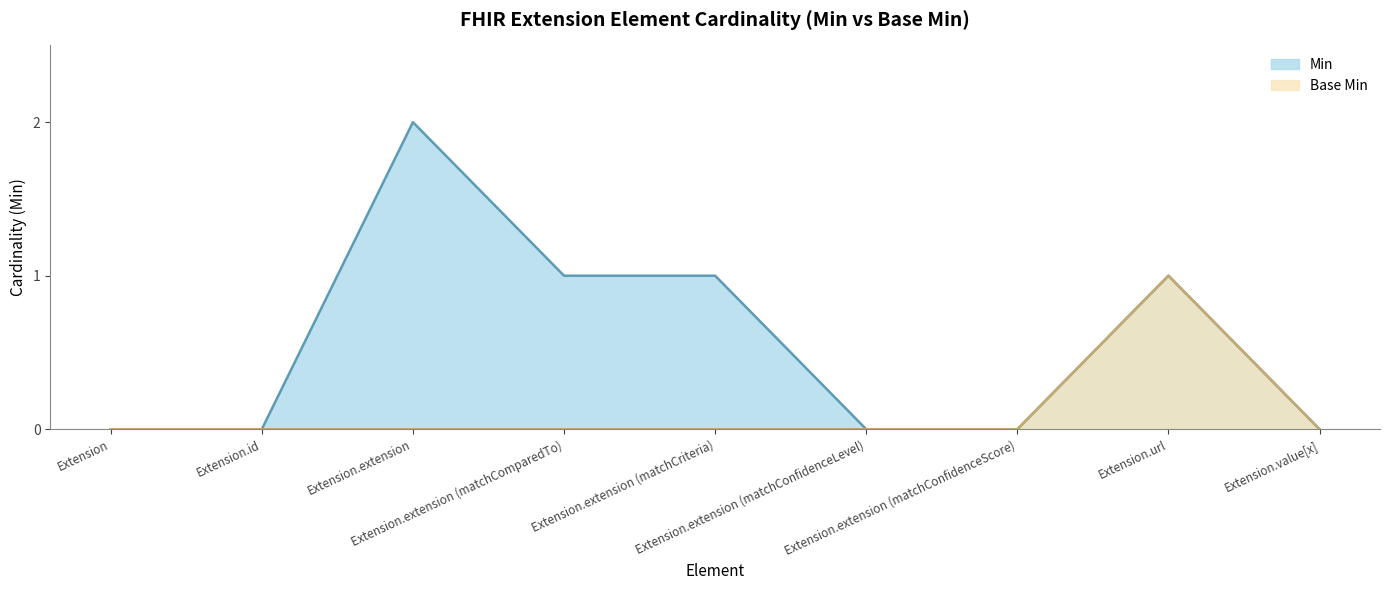

Is the value of Base Min at Extension.extension greater than the value of Min at Extension.url?

No